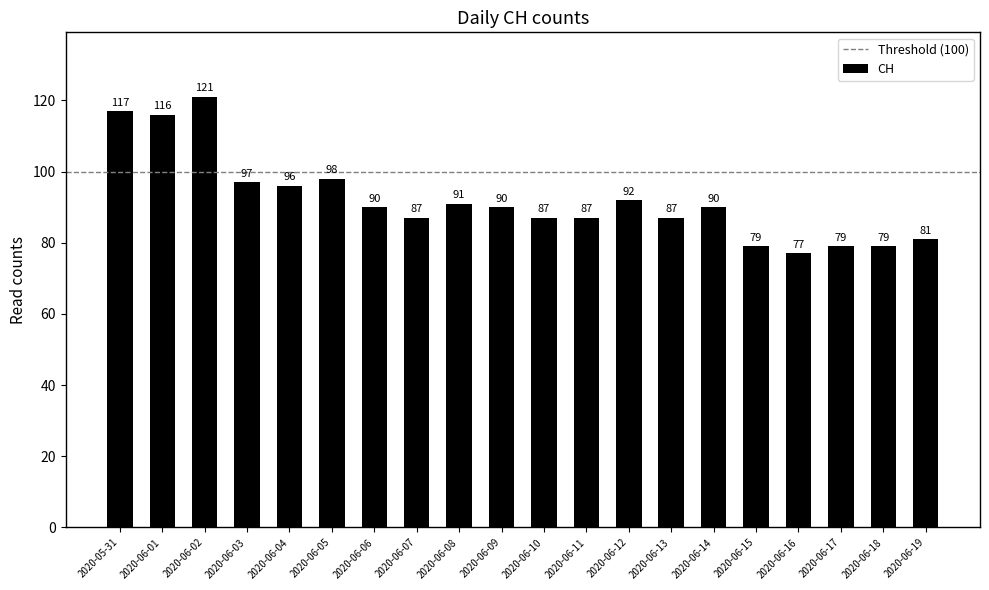

How many values are below 90?

9